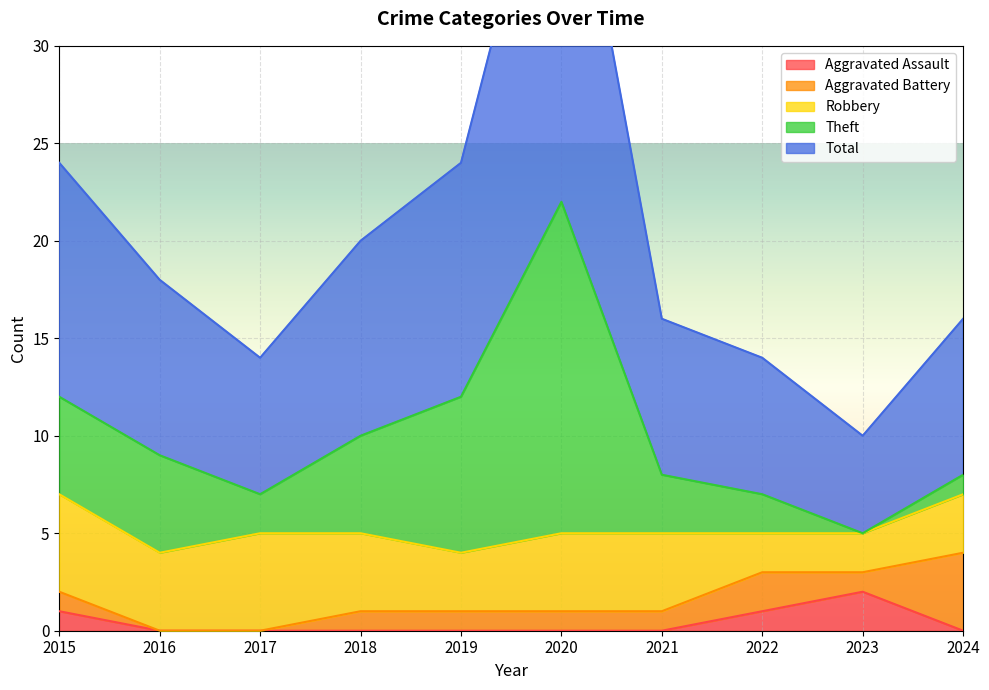

How many positive values does the Aggravated Assault series have?

3